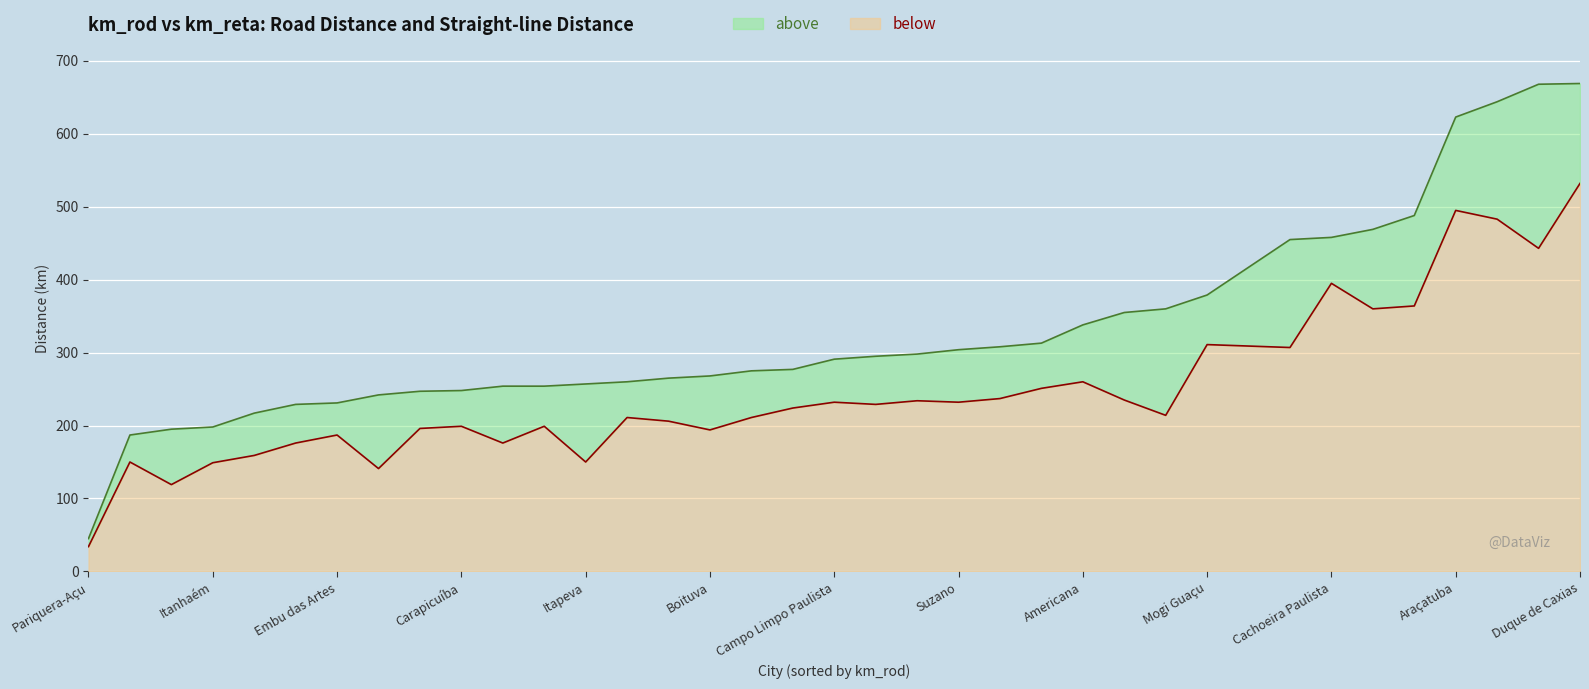

Rank the series by their maximum value, from lowest to highest.

km_reta, km_rod